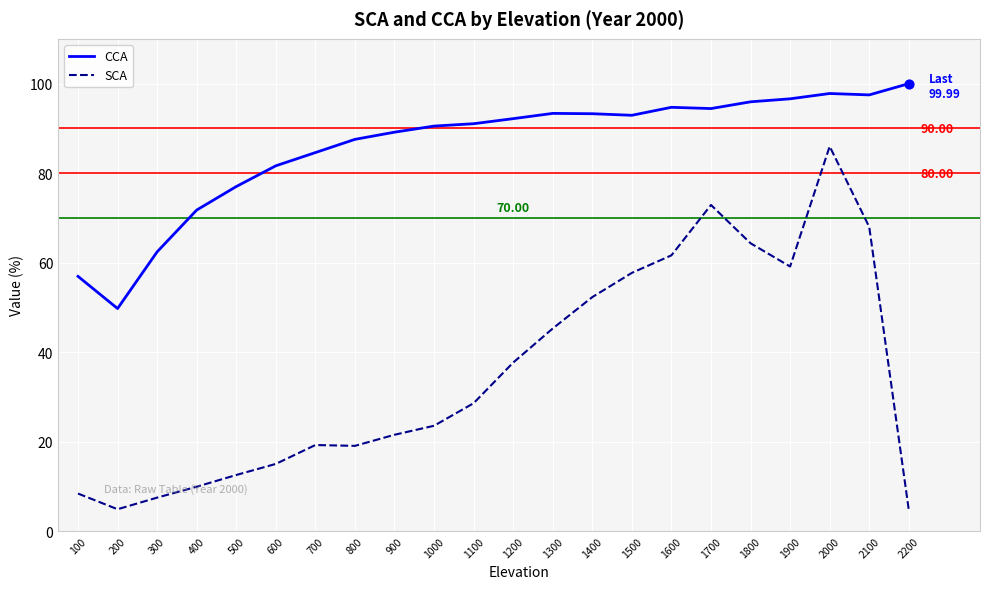

What is the total value across all series at 1100?

119.6